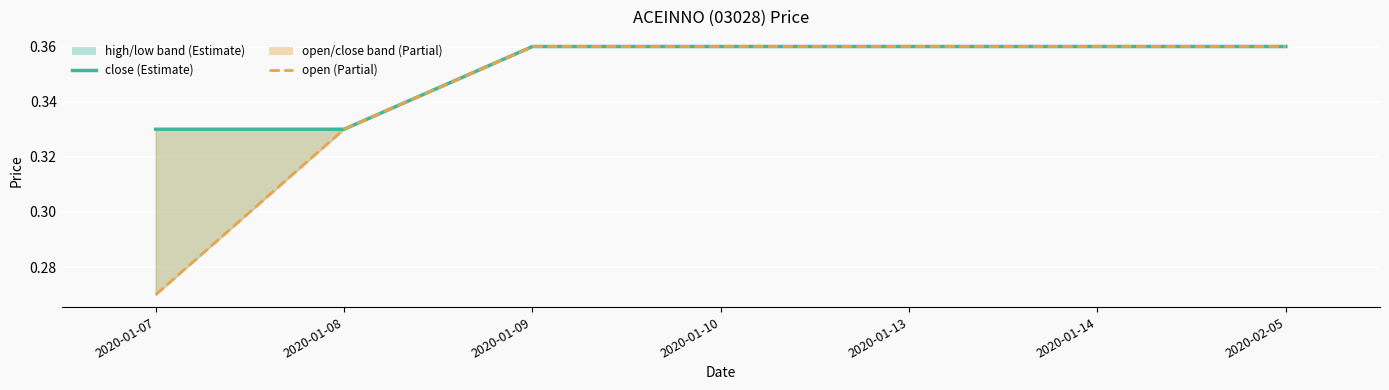

Rank the series by their average value, from lowest to highest.

open, close